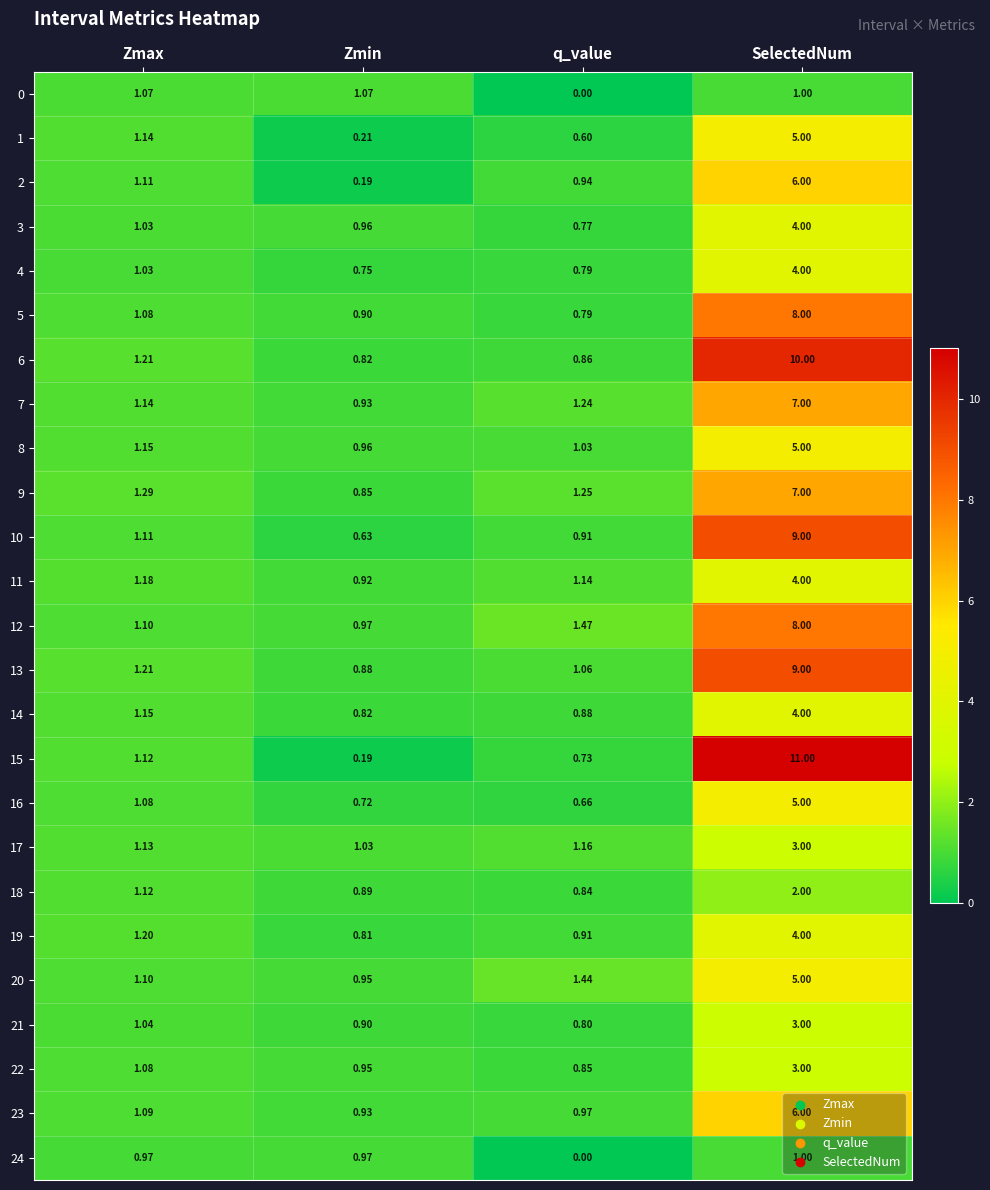

Which category has the highest value across all series?

SelectedNum